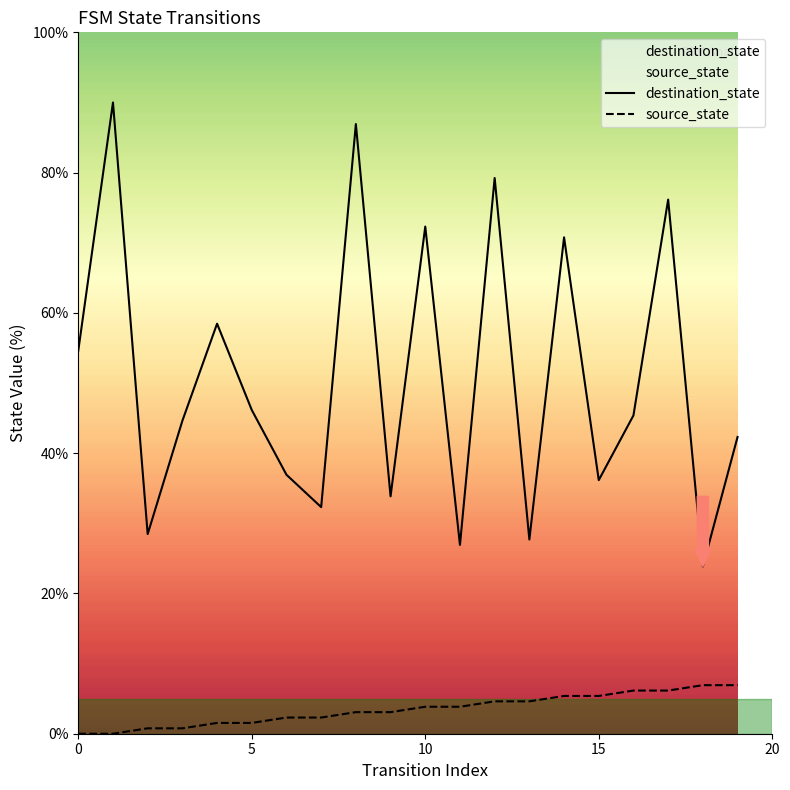

Which series has the largest total across all categories?

destination_state